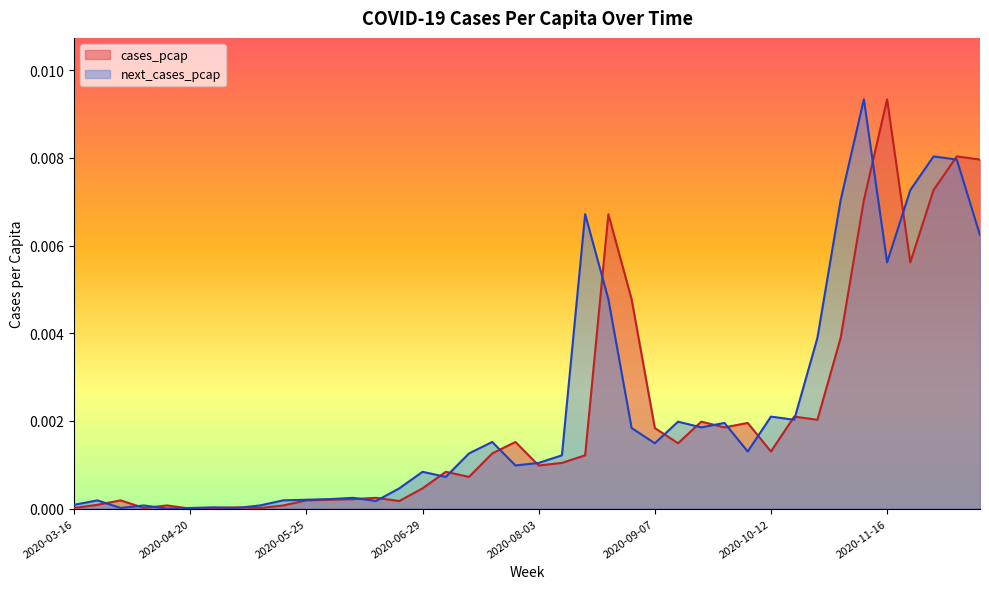

Rank the series by their maximum value, from highest to lowest.

cases_pcap, next_cases_pcap